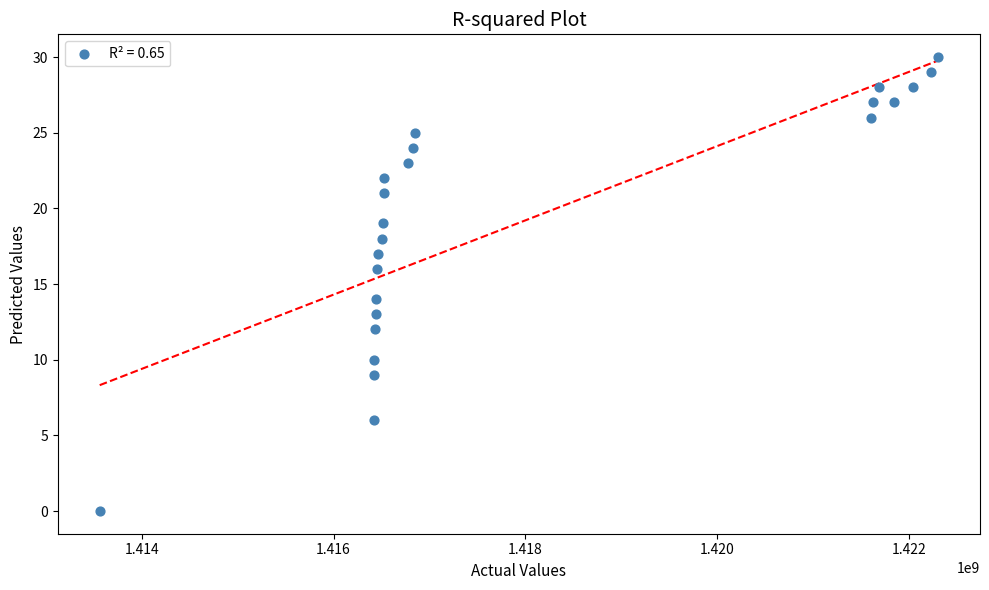

List the coordinates of all points as (Y, X) pairs, reading left to right.

(0, 1413561609)  (6, 1416416630)  (9, 1416420228)  (10, 1416423828)  (12, 1416434629)  (13, 1416438226)  (14, 1416441823)  (16, 1416456229)  (17, 1416459839)  (18, 1416503033)  (19, 1416510237)  (21, 1416524627)  (22, 1416528228)  (23, 1416780222)  (24, 1416830619)  (25, 1416852229)  (26, 1421600633)  (27, 1421625836)  (28, 1421683436)  (27, 1421845429)  (28, 1422036238)  (29, 1422230635)  (30, 1422302648)